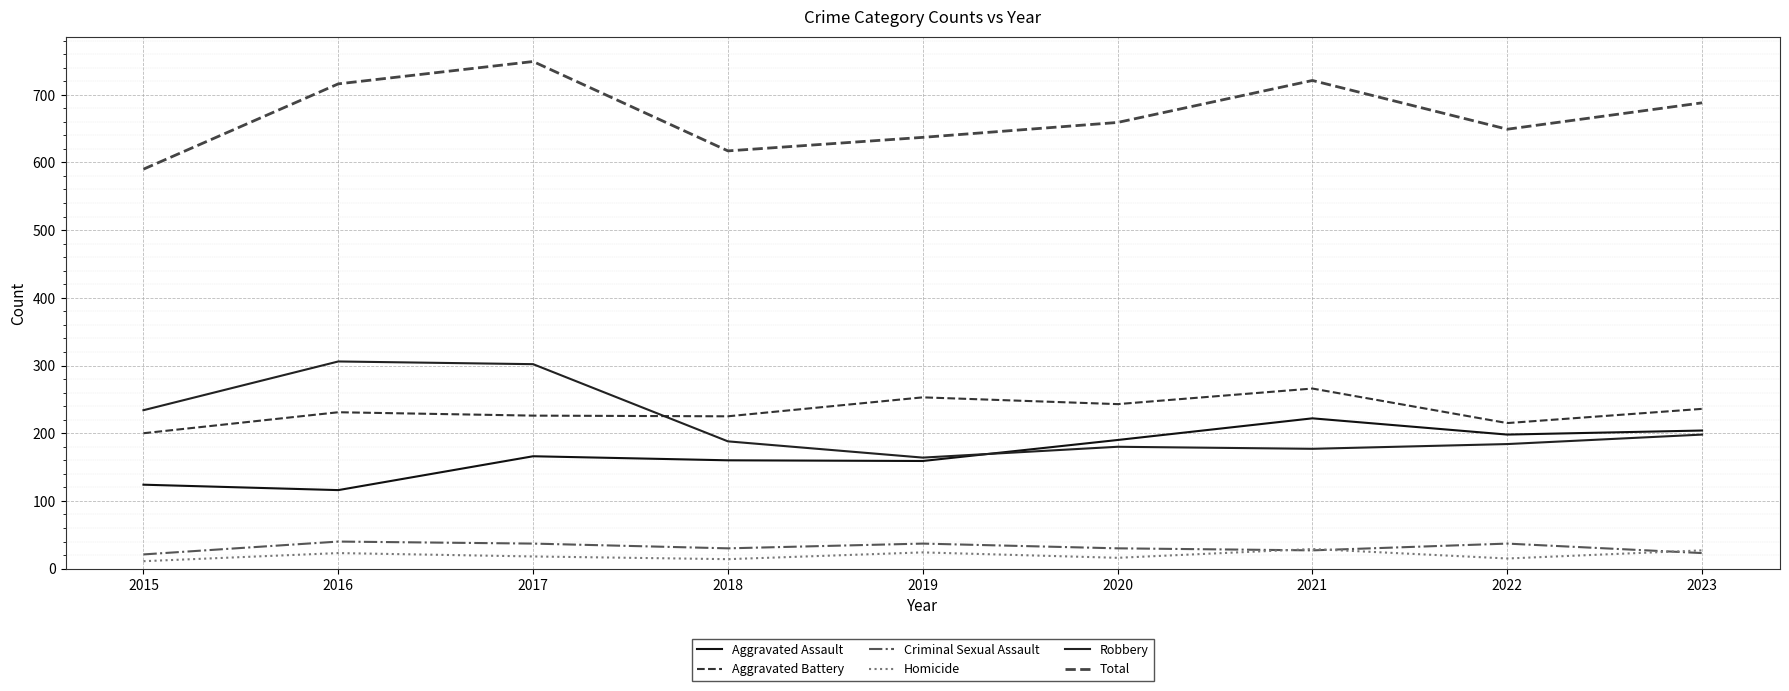

Where is the first local maximum for Aggravated Battery?

2016